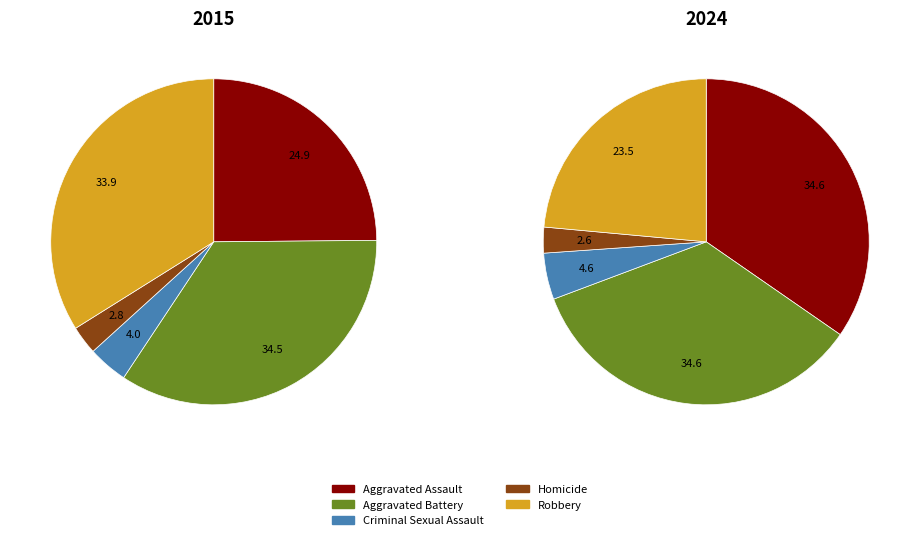

The Criminal Sexual Assault slice represents 4% of the pie. True or false?

True